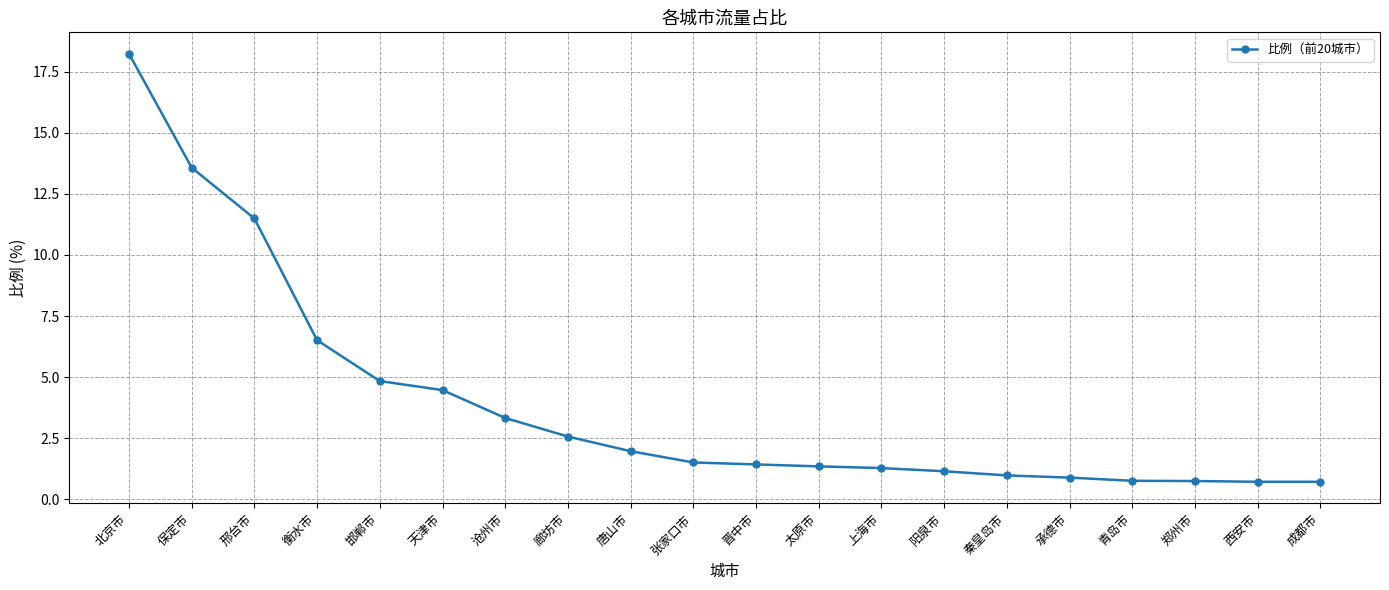

The value at 廊坊市 is 1.0. True or false?

False